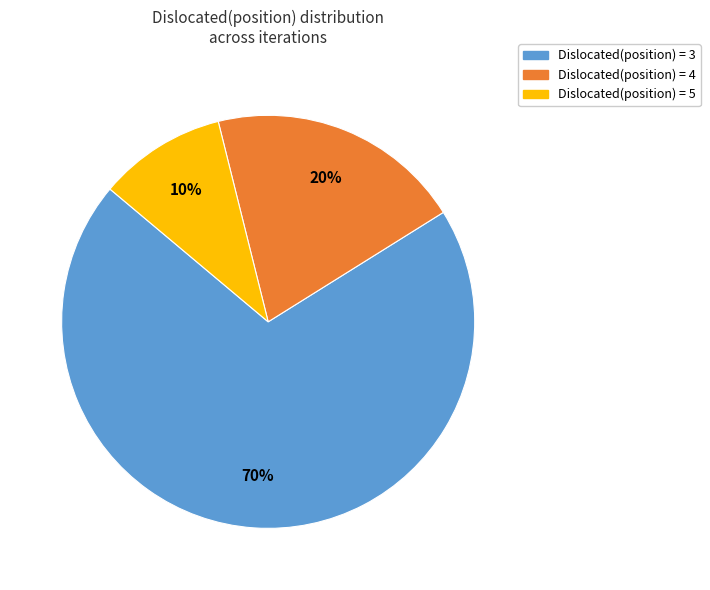

How many segments does this pie chart have?

3